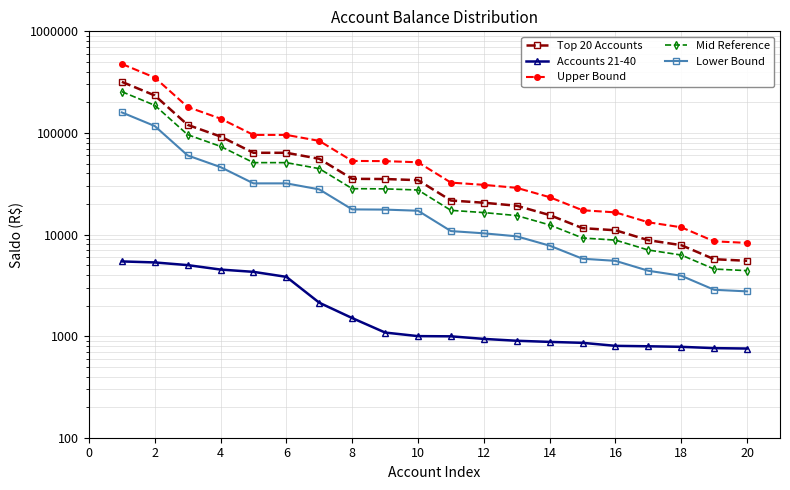

Between 10 and 18, which series saw the biggest shift?

Upper Bound